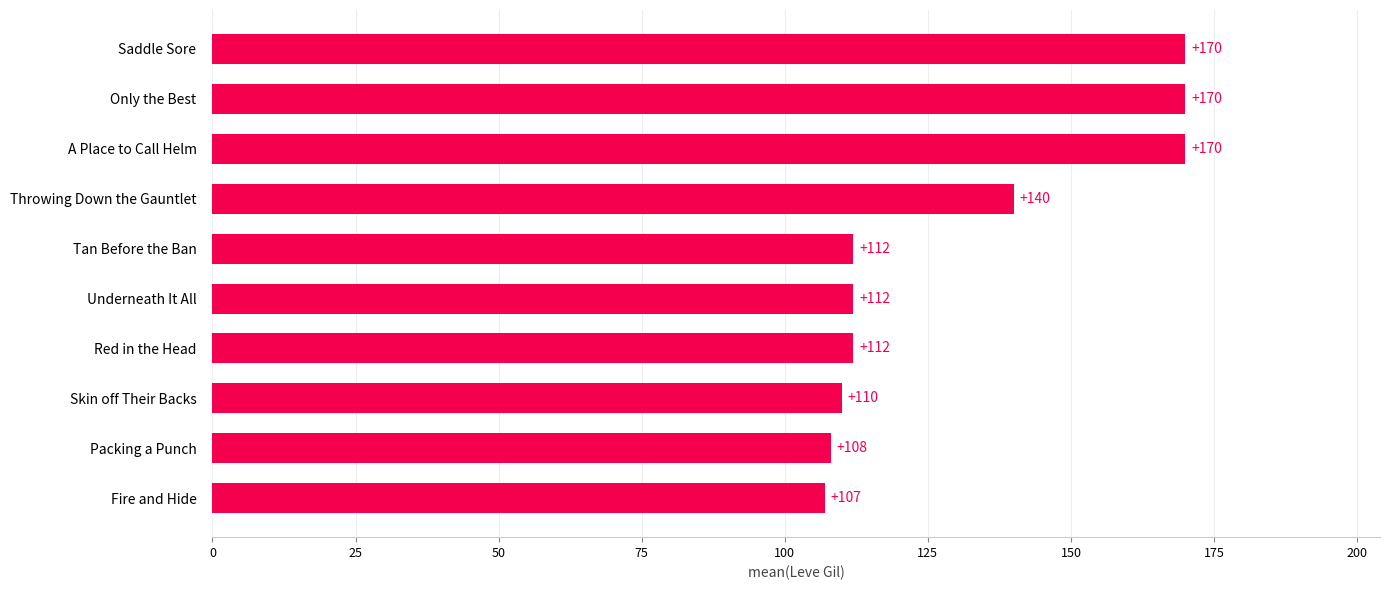

Which has a higher value, Throwing Down the Gauntlet or A Place to Call Helm?

A Place to Call Helm